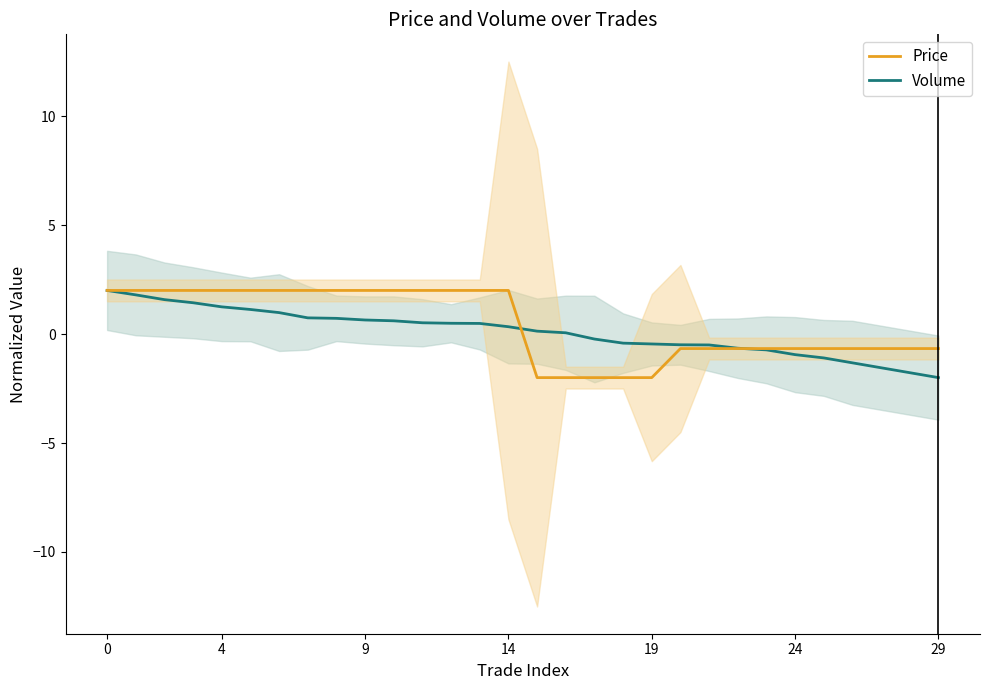

Reading right to left, list all the values displayed in this chart.

Price: -0.7	-0.7	-0.7	-0.7	-0.7	-0.7	-0.7	-0.7	-0.7	-0.7	-2.0	-2.0	-2.0	-2.0	-2.0	2.0	2.0	2.0	2.0	2.0	2.0	2.0	2.0	2.0	2.0	2.0	2.0	2.0	2.0	2.0
Volume: -2.0	-1.8	-1.5	-1.3	-1.1	-0.9	-0.7	-0.7	-0.5	-0.5	-0.5	-0.4	-0.2	0.1	0.1	0.3	0.5	0.5	0.5	0.6	0.6	0.7	0.7	1.0	1.1	1.2	1.4	1.6	1.8	2.0